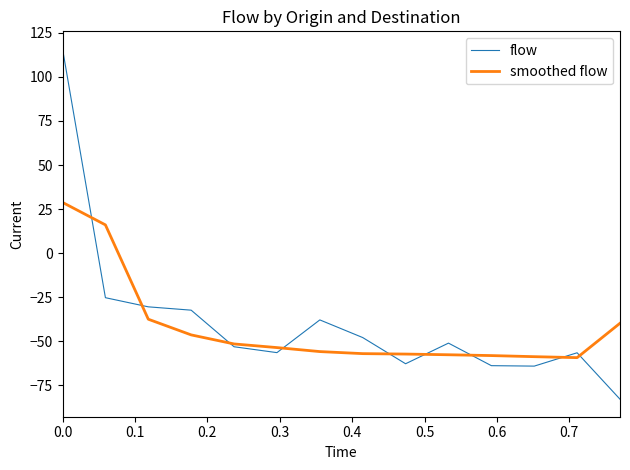

Which series has the largest range (max minus min)?

flow